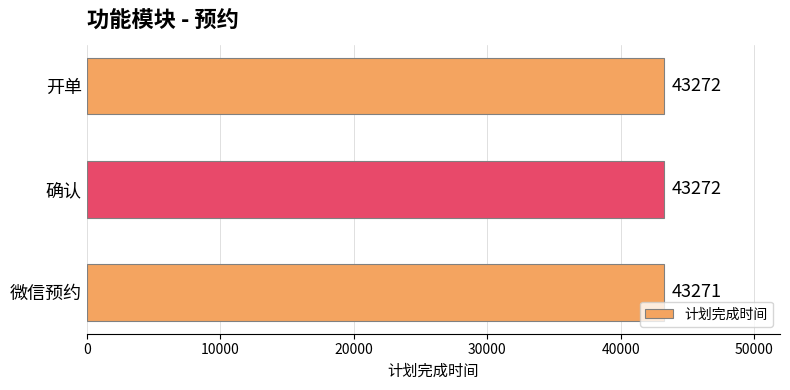

What is the greatest value displayed?

43272